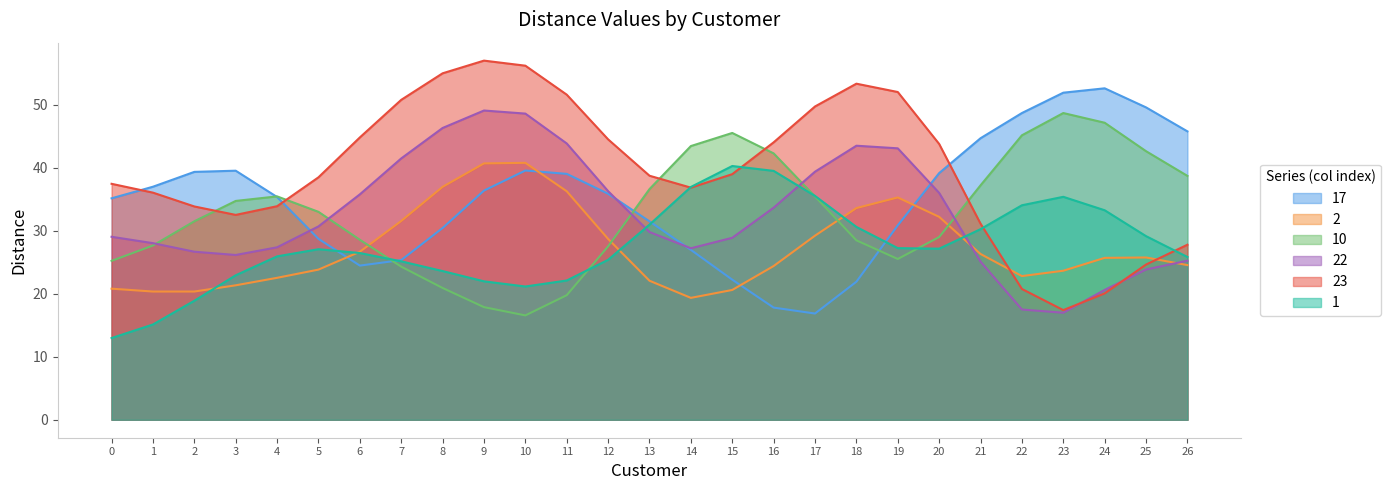

True or false: 10 has a value of 29.4 at 11.

False